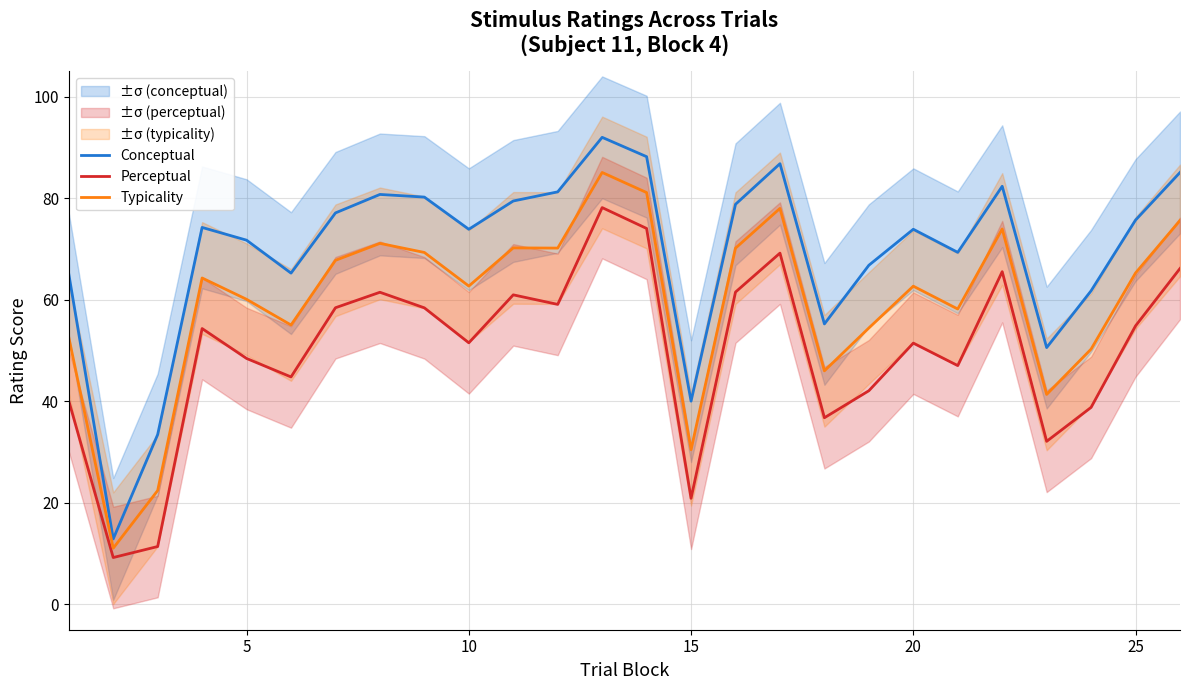

Is it true that Conceptual equals 119.8 at 20?

False